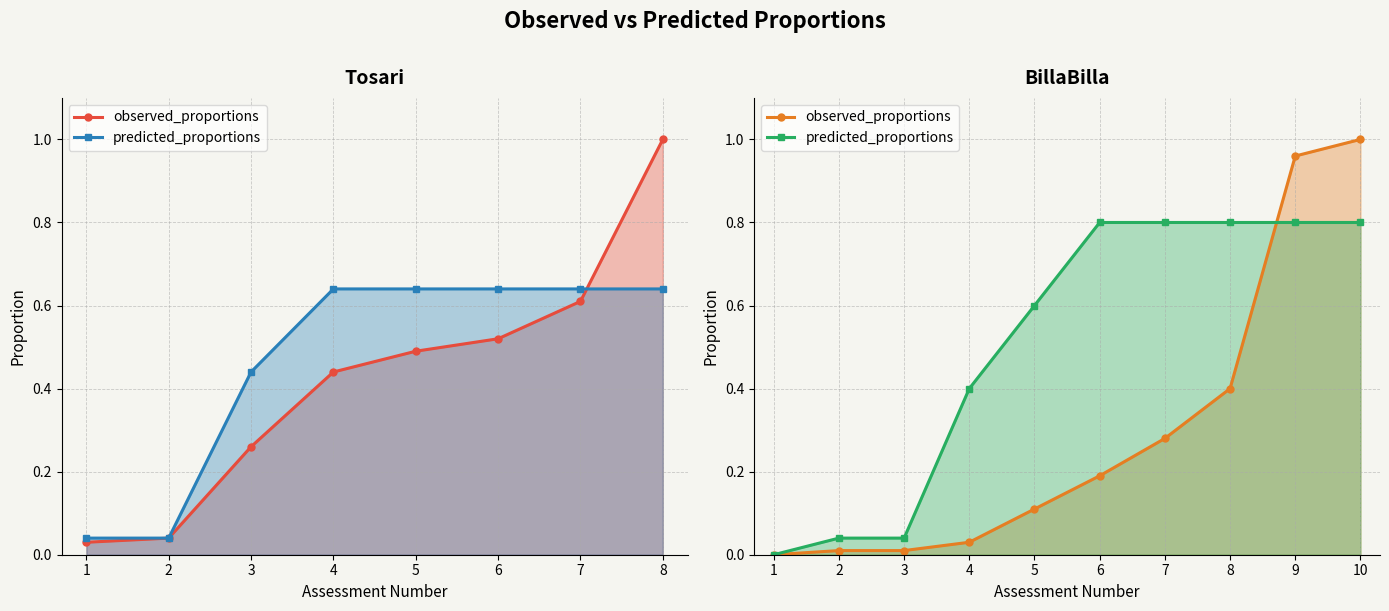

Reading right to left, transcribe all the data shown in this chart.

observed_proportions: 1.0	1.0	0.4	0.3	0.2	0.1	0.0	0.0	0.0	0.0
predicted_proportions: 0.8	0.8	0.8	0.8	0.8	0.6	0.4	0.0	0.0	0.0